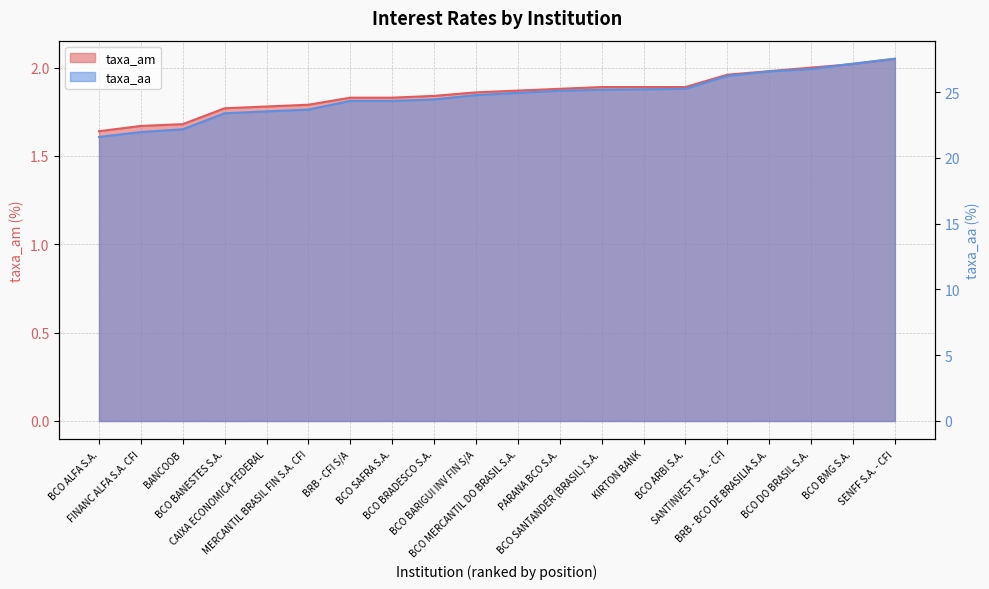

What is the highest value of the taxa_am series?

2.0